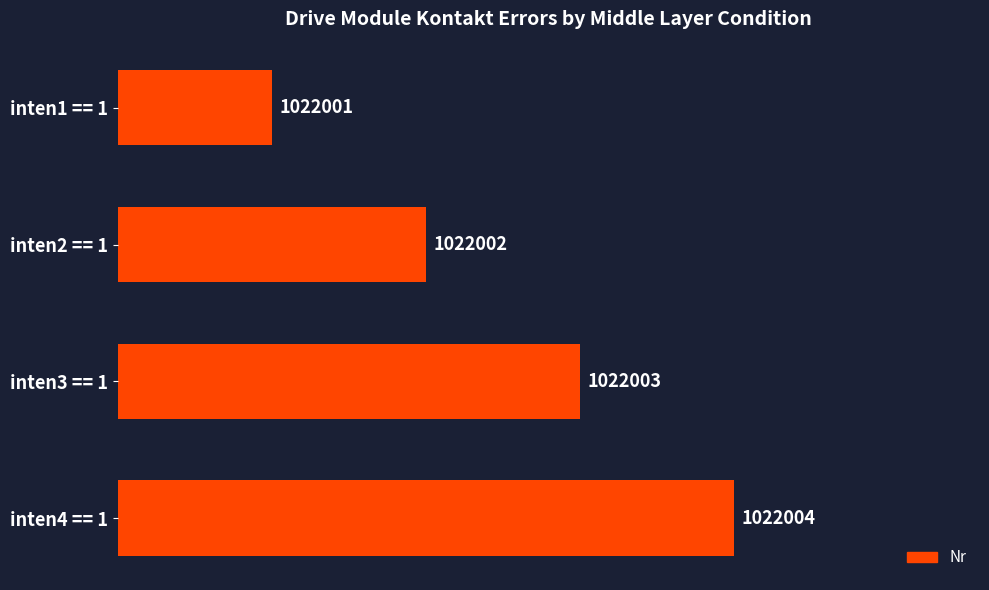

Does the chart contain any negative values?

No